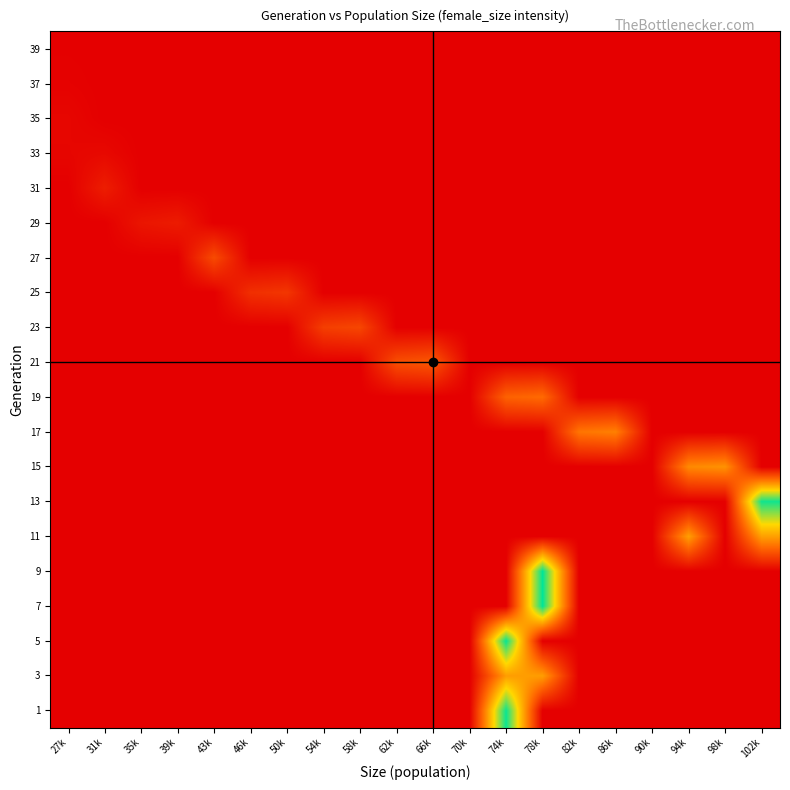

Reading left to right, transcribe all the data shown in this chart.

1: 27k=0	31k=0	35k=0	39k=0	43k=0	46k=0	50k=0	54k=0	58k=0	62k=0	66k=0	70k=0	74k=99033	78k=0	82k=0	86k=0	90k=0	94k=0	98k=0	102k=0
3: 27k=0	31k=0	35k=0	39k=0	43k=0	46k=0	50k=0	54k=0	58k=0	62k=0	66k=0	70k=0	74k=49513	78k=49839	82k=0	86k=0	90k=0	94k=0	98k=0	102k=0
5: 27k=0	31k=0	35k=0	39k=0	43k=0	46k=0	50k=0	54k=0	58k=0	62k=0	66k=0	70k=0	74k=99869	78k=0	82k=0	86k=0	90k=0	94k=0	98k=0	102k=0
7: 27k=0	31k=0	35k=0	39k=0	43k=0	46k=0	50k=0	54k=0	58k=0	62k=0	66k=0	70k=0	74k=0	78k=100323	82k=0	86k=0	90k=0	94k=0	98k=0	102k=0
9: 27k=0	31k=0	35k=0	39k=0	43k=0	46k=0	50k=0	54k=0	58k=0	62k=0	66k=0	70k=0	74k=0	78k=100495	82k=0	86k=0	90k=0	94k=0	98k=0	102k=0
11: 27k=0	31k=0	35k=0	39k=0	43k=0	46k=0	50k=0	54k=0	58k=0	62k=0	66k=0	70k=0	74k=0	78k=0	82k=0	86k=0	90k=0	94k=50211	98k=0	102k=50262
13: 27k=0	31k=0	35k=0	39k=0	43k=0	46k=0	50k=0	54k=0	58k=0	62k=0	66k=0	70k=0	74k=0	78k=0	82k=0	86k=0	90k=0	94k=0	98k=0	102k=98106
15: 27k=0	31k=0	35k=0	39k=0	43k=0	46k=0	50k=0	54k=0	58k=0	62k=0	66k=0	70k=0	74k=0	78k=0	82k=0	86k=0	90k=0	94k=43822	98k=46454	102k=0
17: 27k=0	31k=0	35k=0	39k=0	43k=0	46k=0	50k=0	54k=0	58k=0	62k=0	66k=0	70k=0	74k=0	78k=0	82k=37983	86k=41166	90k=0	94k=0	98k=0	102k=0
19: 27k=0	31k=0	35k=0	39k=0	43k=0	46k=0	50k=0	54k=0	58k=0	62k=0	66k=0	70k=0	74k=32030	78k=34725	82k=0	86k=0	90k=0	94k=0	98k=0	102k=0
21: 27k=0	31k=0	35k=0	39k=0	43k=0	46k=0	50k=0	54k=0	58k=0	62k=25928	66k=28751	70k=0	74k=0	78k=0	82k=0	86k=0	90k=0	94k=0	98k=0	102k=0
23: 27k=0	31k=0	35k=0	39k=0	43k=0	46k=0	50k=0	54k=20589	58k=23163	62k=0	66k=0	70k=0	74k=0	78k=0	82k=0	86k=0	90k=0	94k=0	98k=0	102k=0
25: 27k=0	31k=0	35k=0	39k=0	43k=0	46k=15603	50k=17839	54k=0	58k=0	62k=0	66k=0	70k=0	74k=0	78k=0	82k=0	86k=0	90k=0	94k=0	98k=0	102k=0
27: 27k=0	31k=0	35k=0	39k=0	43k=24638	46k=0	50k=0	54k=0	58k=0	62k=0	66k=0	70k=0	74k=0	78k=0	82k=0	86k=0	90k=0	94k=0	98k=0	102k=0
29: 27k=0	31k=0	35k=7172	39k=9160	43k=0	46k=0	50k=0	54k=0	58k=0	62k=0	66k=0	70k=0	74k=0	78k=0	82k=0	86k=0	90k=0	94k=0	98k=0	102k=0
31: 27k=0	31k=9844	35k=0	39k=0	43k=0	46k=0	50k=0	54k=0	58k=0	62k=0	66k=0	70k=0	74k=0	78k=0	82k=0	86k=0	90k=0	94k=0	98k=0	102k=0
33: 27k=2097	31k=2990	35k=0	39k=0	43k=0	46k=0	50k=0	54k=0	58k=0	62k=0	66k=0	70k=0	74k=0	78k=0	82k=0	86k=0	90k=0	94k=0	98k=0	102k=0
35: 27k=2347	31k=0	35k=0	39k=0	43k=0	46k=0	50k=0	54k=0	58k=0	62k=0	66k=0	70k=0	74k=0	78k=0	82k=0	86k=0	90k=0	94k=0	98k=0	102k=0
37: 27k=849	31k=0	35k=0	39k=0	43k=0	46k=0	50k=0	54k=0	58k=0	62k=0	66k=0	70k=0	74k=0	78k=0	82k=0	86k=0	90k=0	94k=0	98k=0	102k=0
39: 27k=279	31k=0	35k=0	39k=0	43k=0	46k=0	50k=0	54k=0	58k=0	62k=0	66k=0	70k=0	74k=0	78k=0	82k=0	86k=0	90k=0	94k=0	98k=0	102k=0